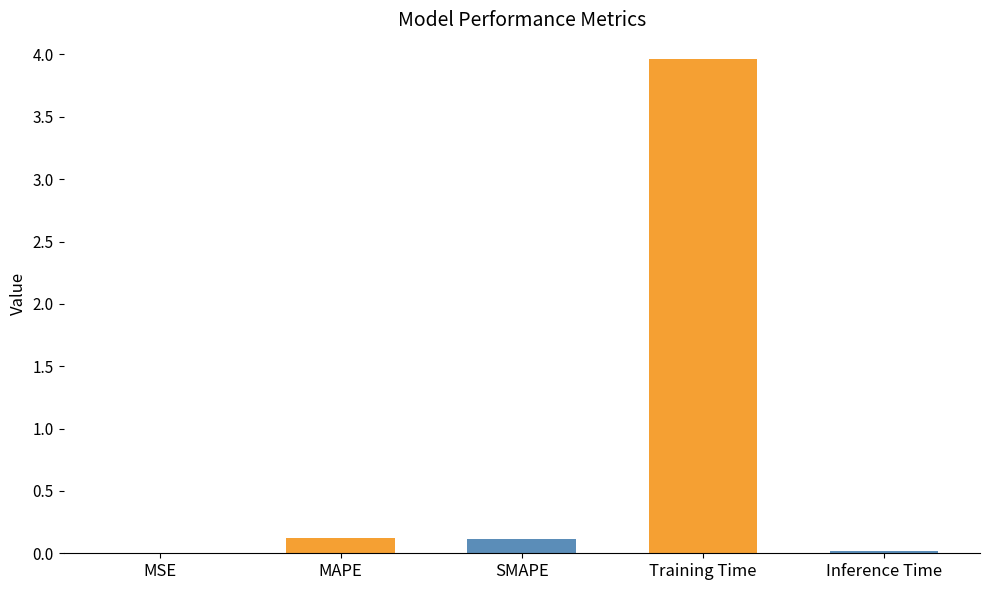

Which has a higher value, Training Time or Inference Time?

Training Time